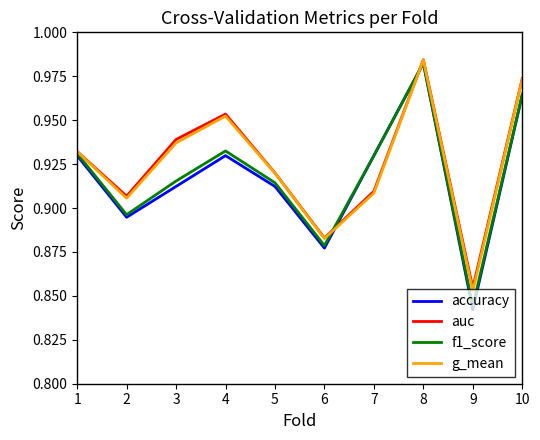

True or false: g_mean and f1_score cross at least once.

True